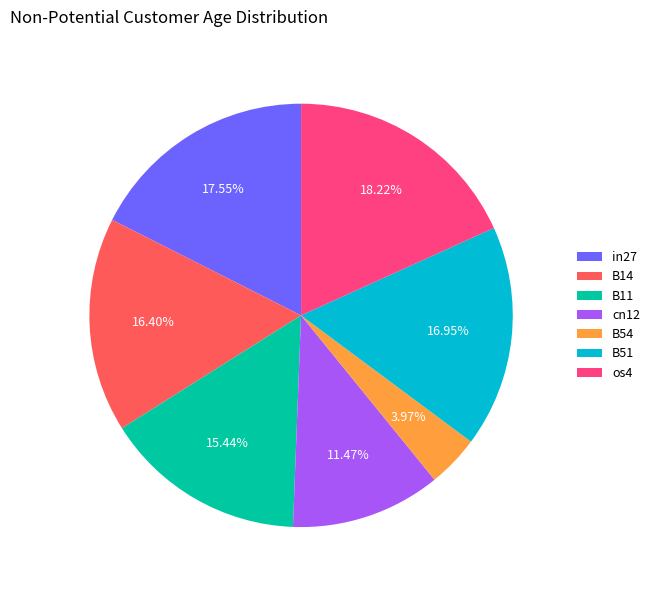

The os4 slice represents 18% of the pie. True or false?

True